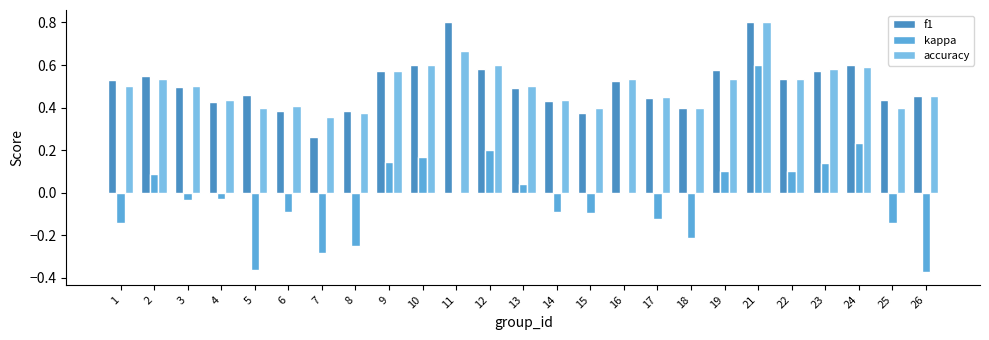

Is the value of kappa at 14 greater than the value of f1 at 26?

No